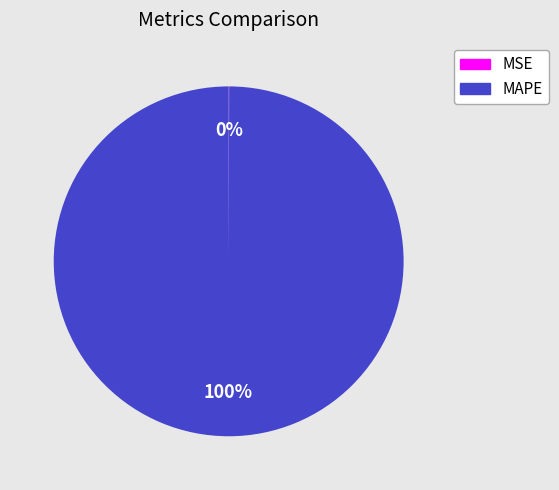

Is MAPE the majority of the pie?

Yes